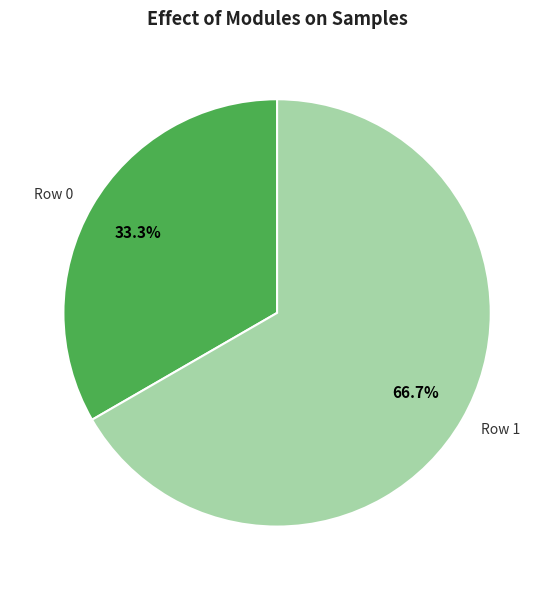

What percentage do Row 0 and Row 1 together represent?

100.0%